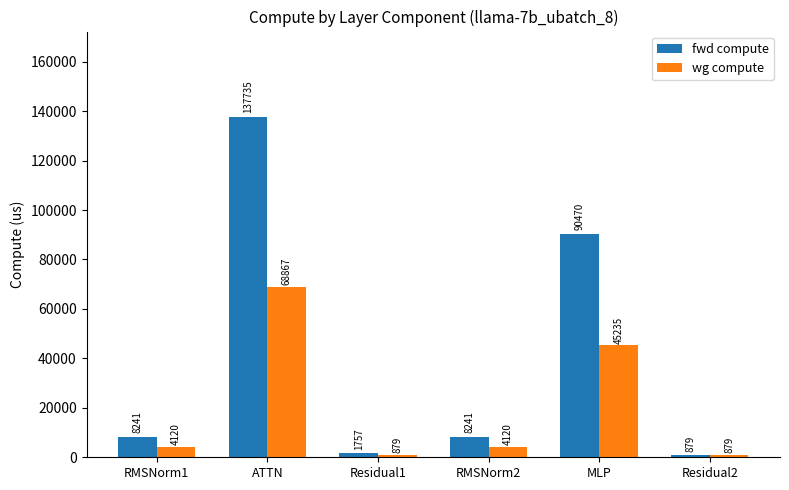

What are all the series names shown in the legend?

fwd compute, wg compute